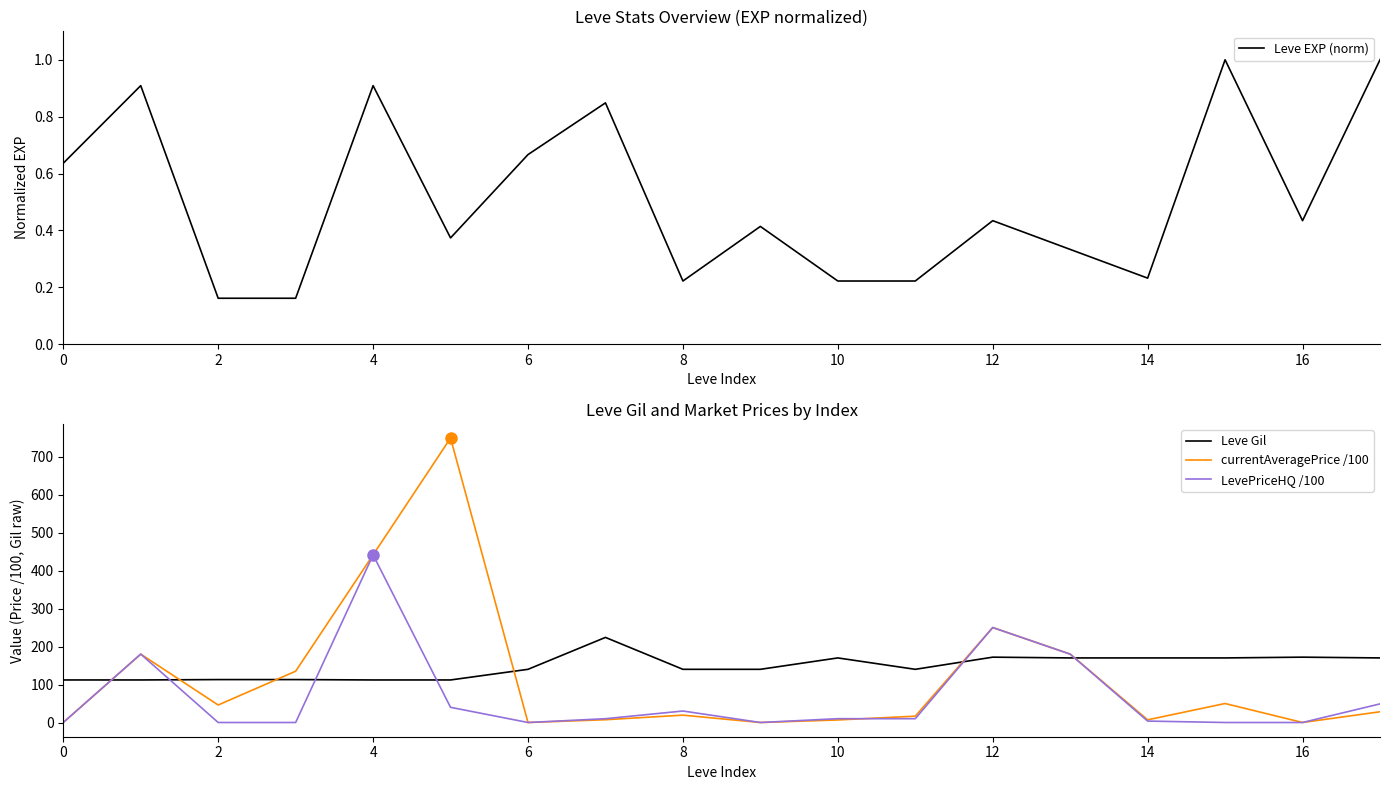

True or false: Leve Gil and LevePriceHQ /100 cross at least once.

True